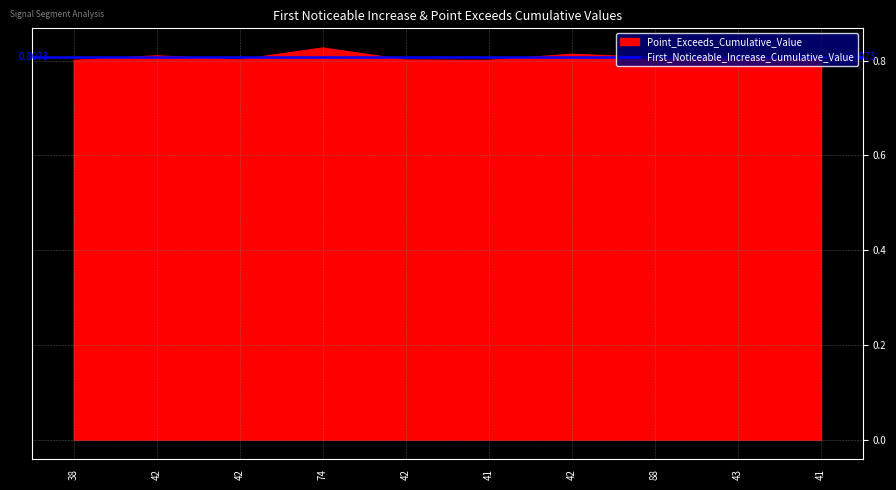

Does the chart display data point markers on the line(s)?

No